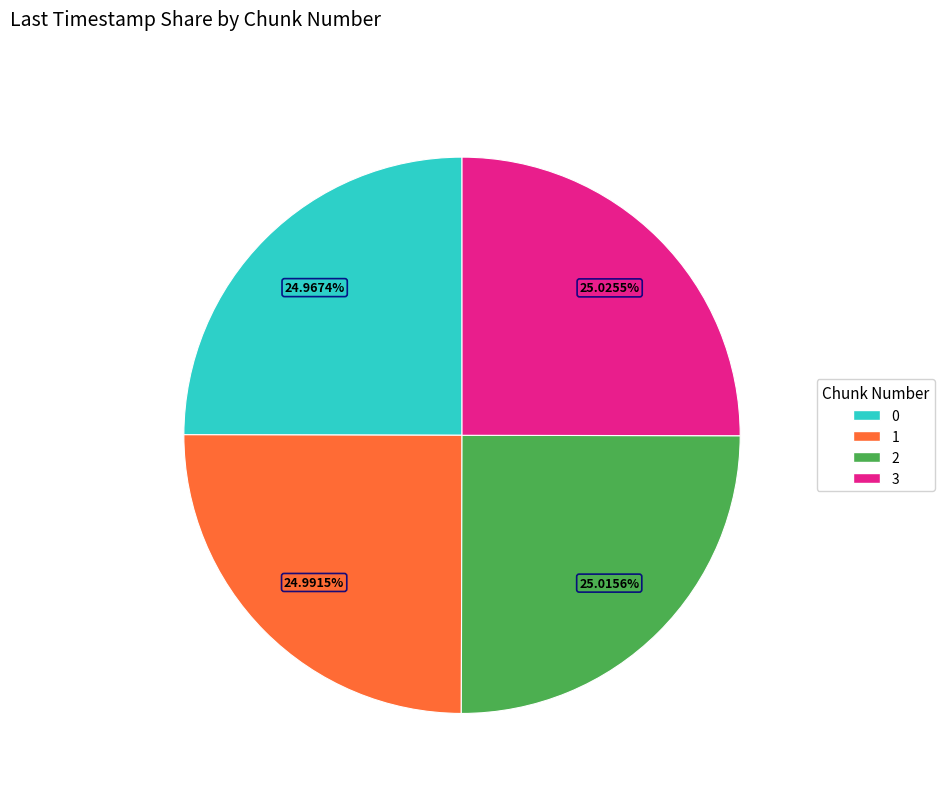

Does 3 represent more than half of the total?

No